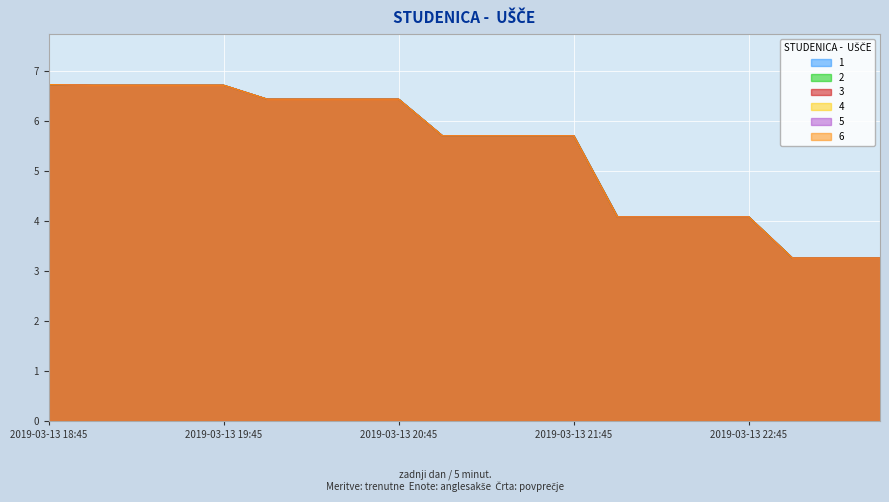

At 2019-03-13 22:45, list the series in order from smallest to largest.

1, 2, 3, 4, 5, 6